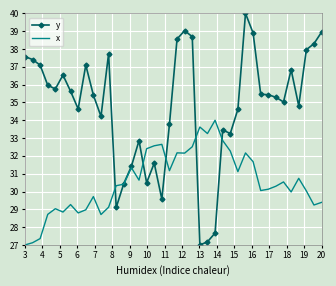

True or false: y and x cross at least once.

True